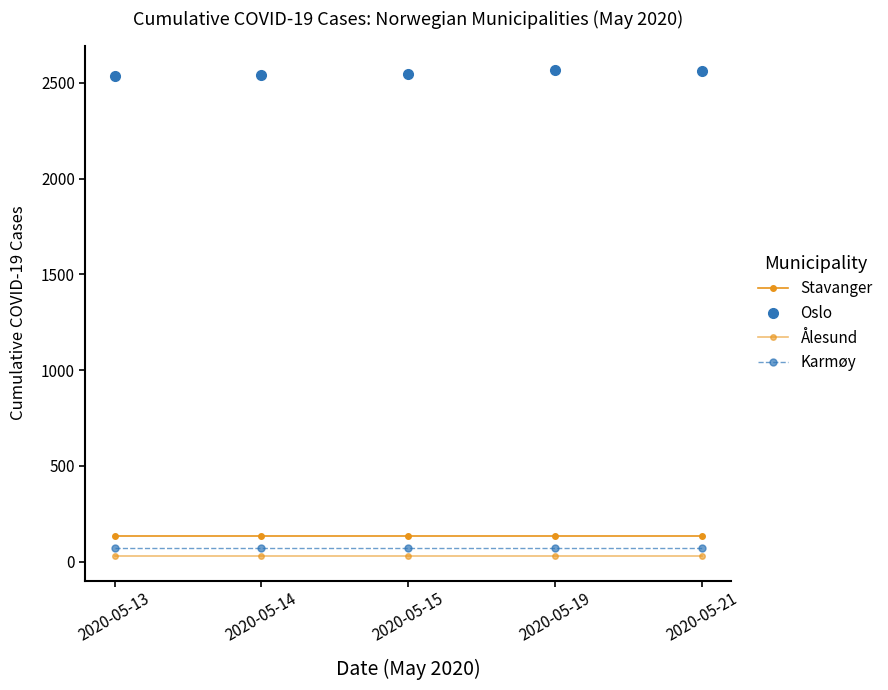

The Oslo series shows 2540 at 2020-05-14. True or false?

True